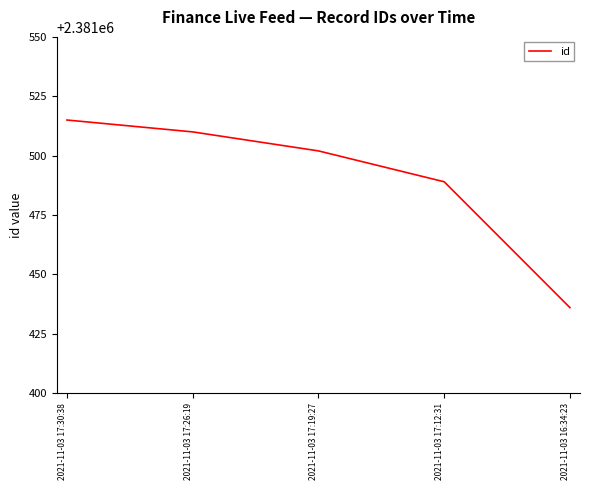

Rank the categories by value from highest to lowest.

2021-11-03 17:30:38, 2021-11-03 17:26:19, 2021-11-03 17:19:27, 2021-11-03 17:12:31, 2021-11-03 16:34:23